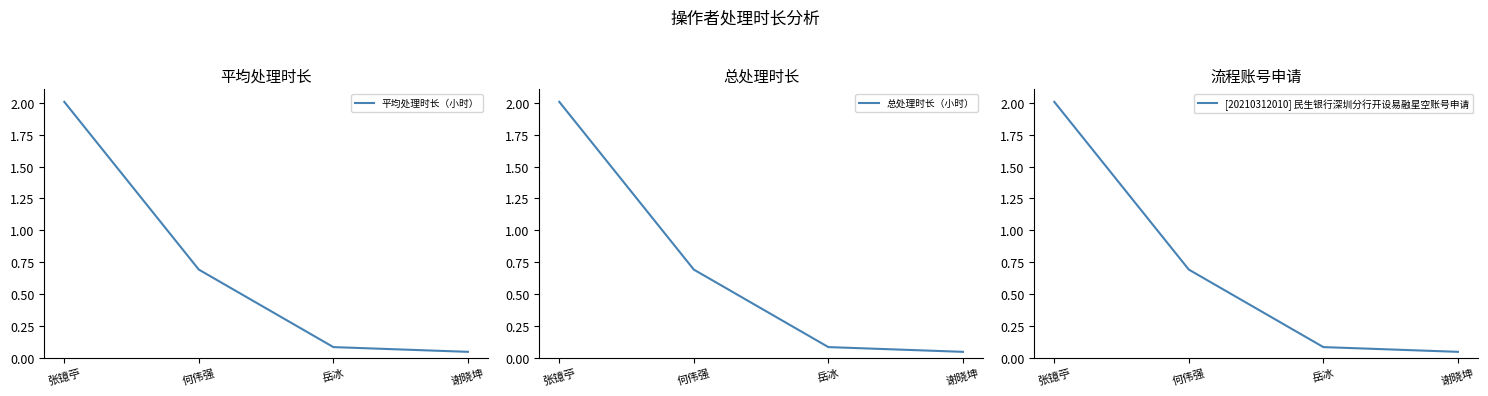

What is the total value across all series at 谢晓坤?

0.1